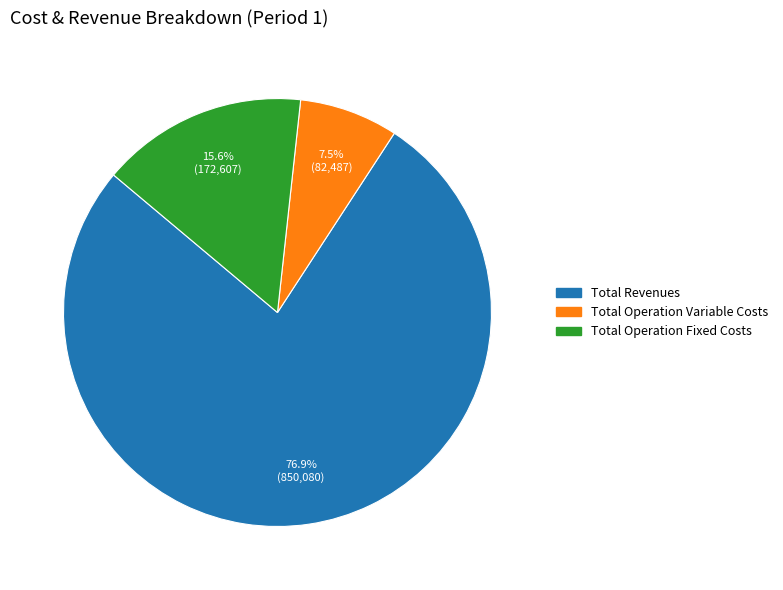

Does any single category account for the majority?

Yes